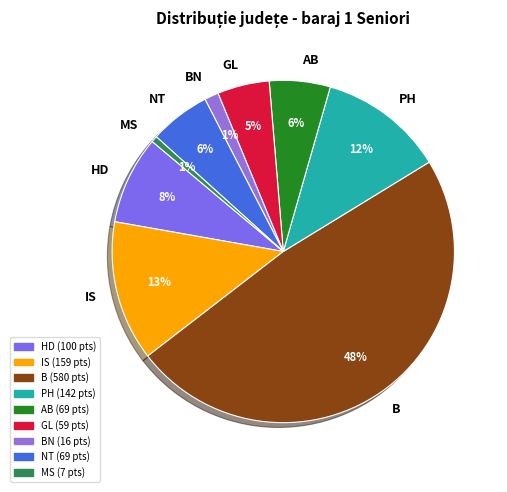

Count the number of slices in the pie.

9